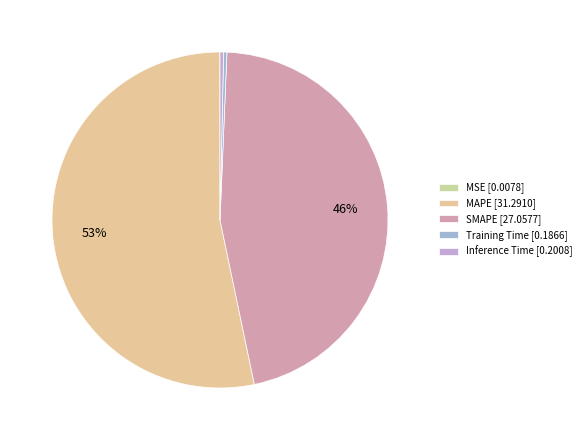

Do Training Time and SMAPE together represent more than half of the pie?

No